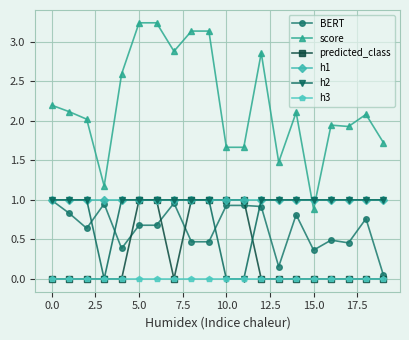

Which series ends up on top after the final intersection of h2 and score?

score